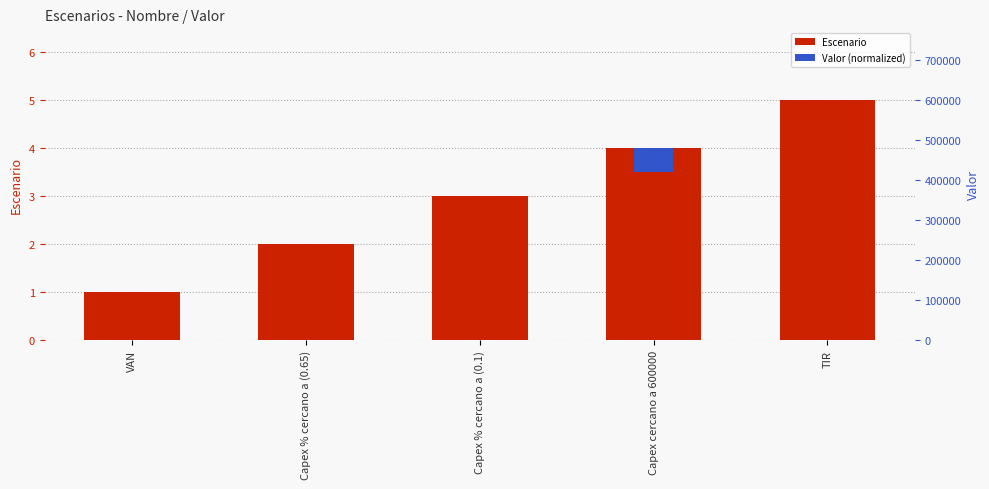

Rank the categories by Escenario value from lowest to highest.

VAN, Capex % cercano a (0.65), Capex % cercano a (0.1), Capex cercano a 600000, TIR